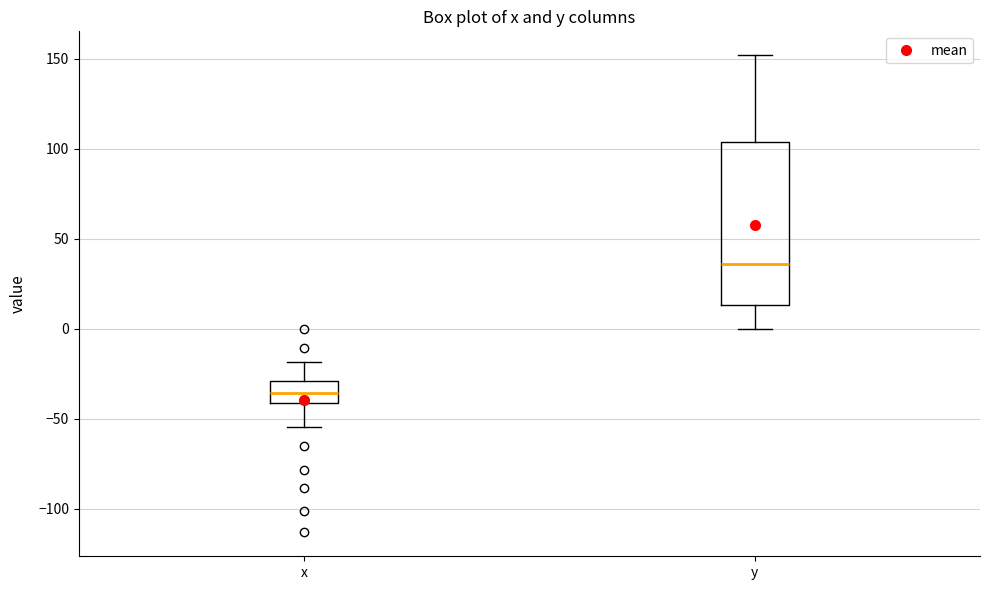

Where is the upper edge of the box for y on the y-axis? The values are not printed on the chart, so give them approximately, as read against the axis.

105